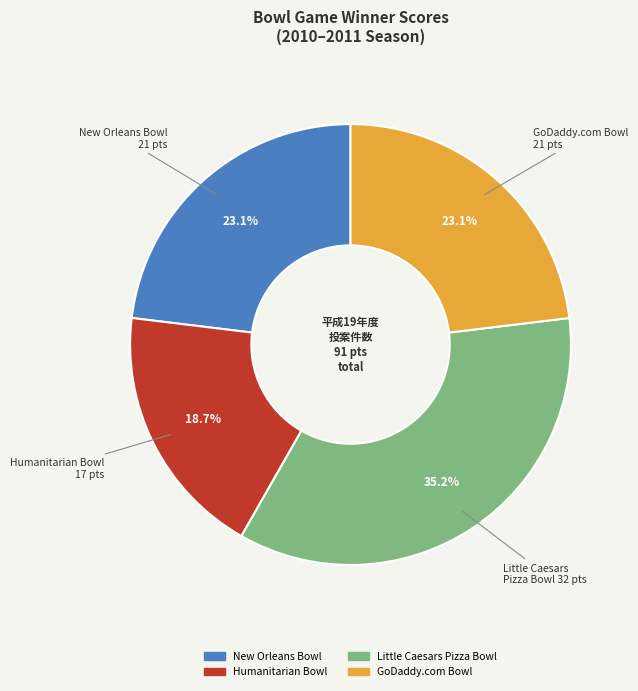

To the nearest percent, what is the difference between the New Orleans Bowl and Humanitarian Bowl slice percentages?

4%